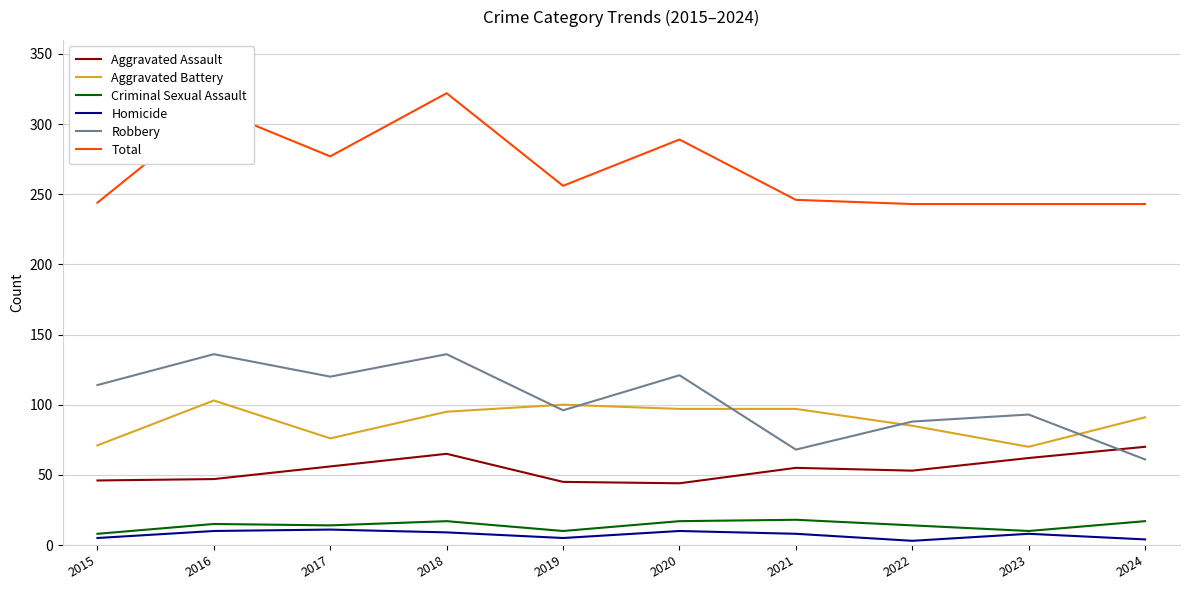

The value of Homicide at 2017 is 11. True or false?

True